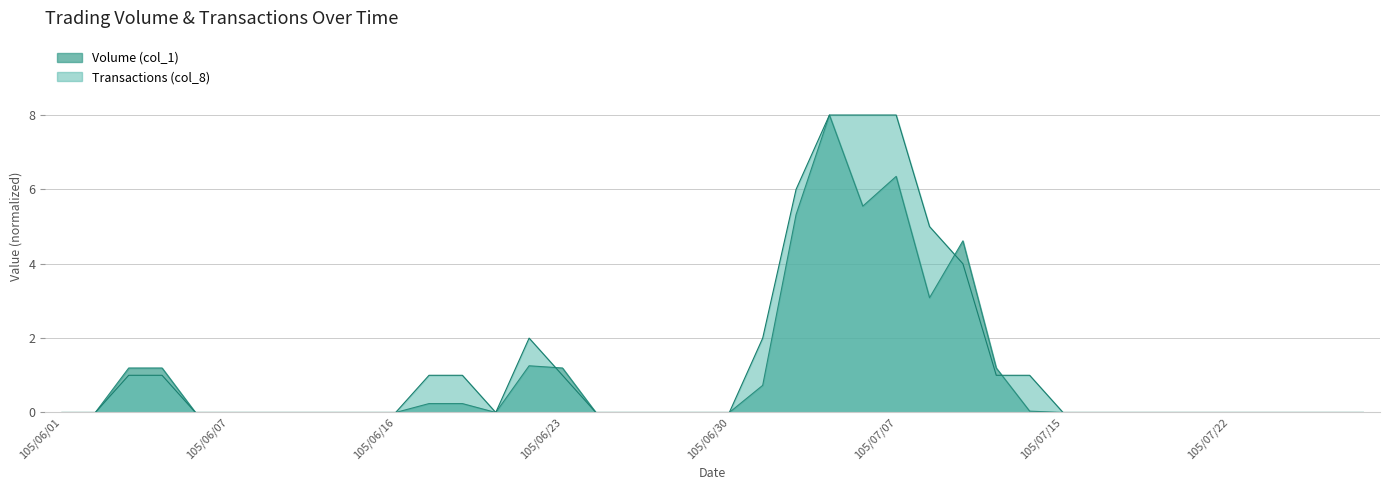

What is the label of the 27th point from the right?

105/06/21